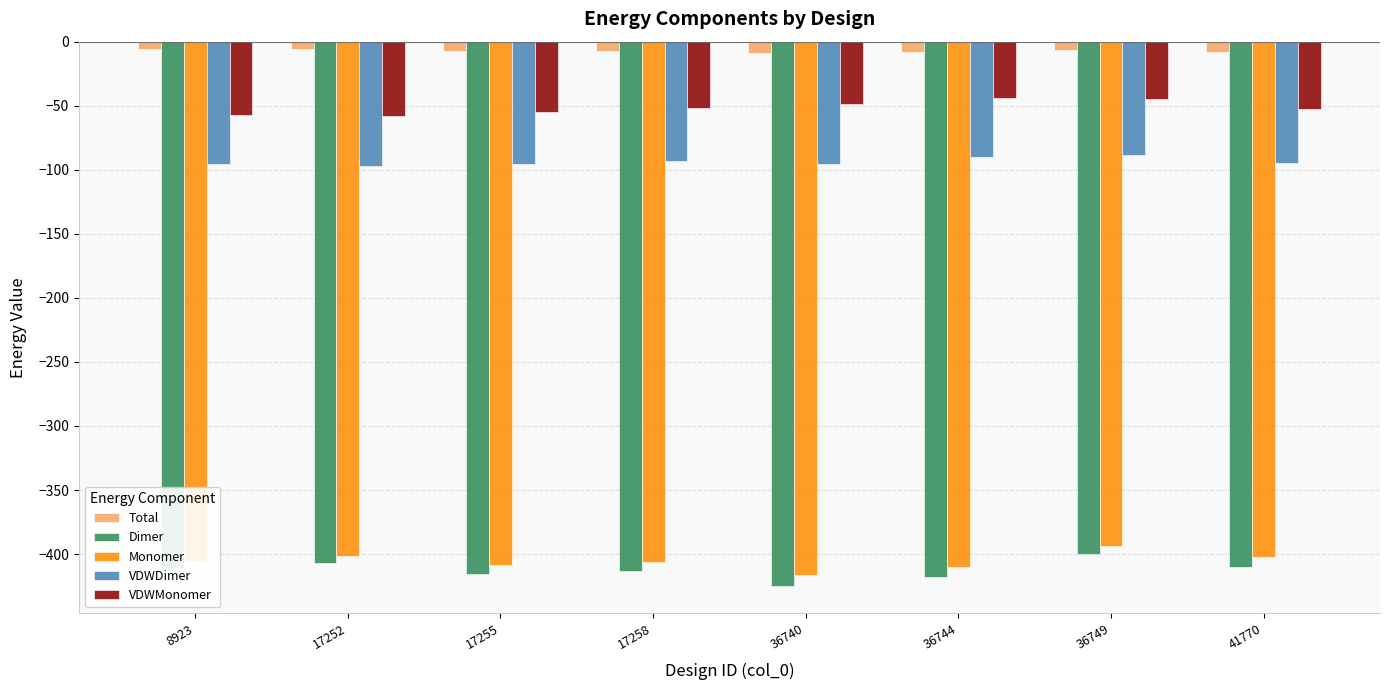

How many groups of bars are there?

8